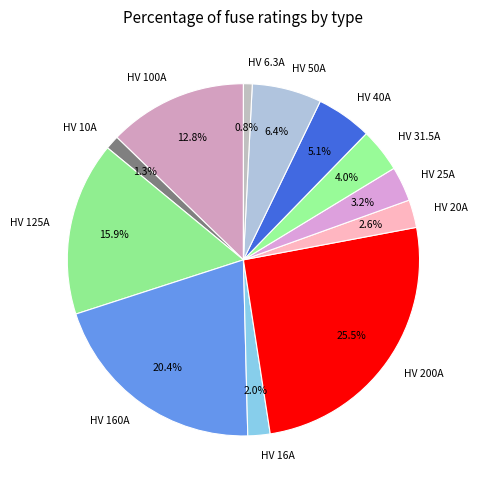

Is there a majority slice in this chart?

No